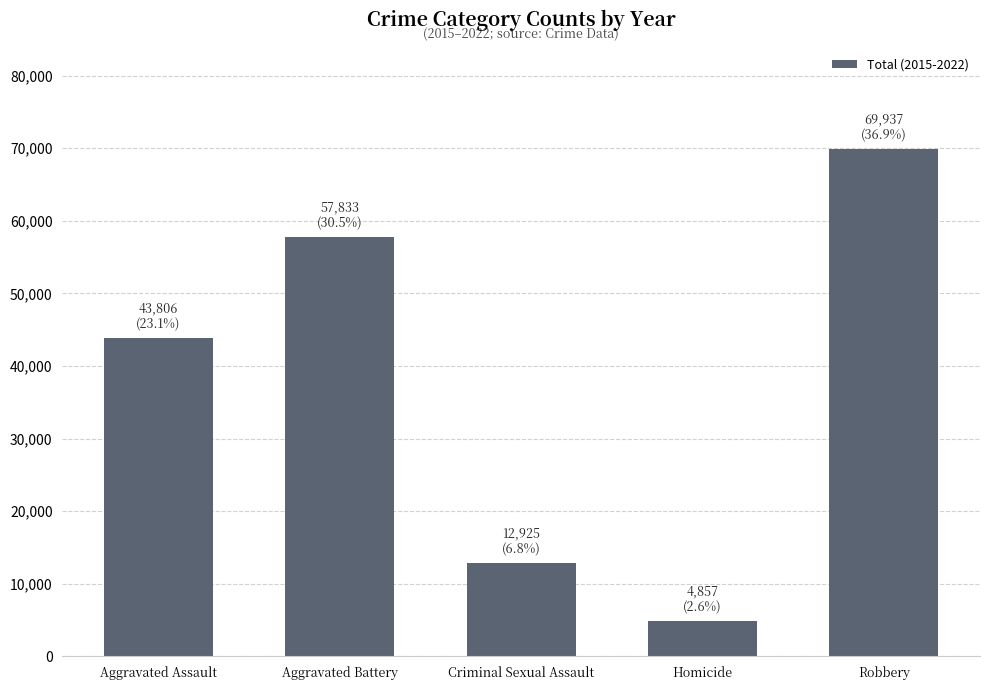

How many categories are shown in the chart?

5